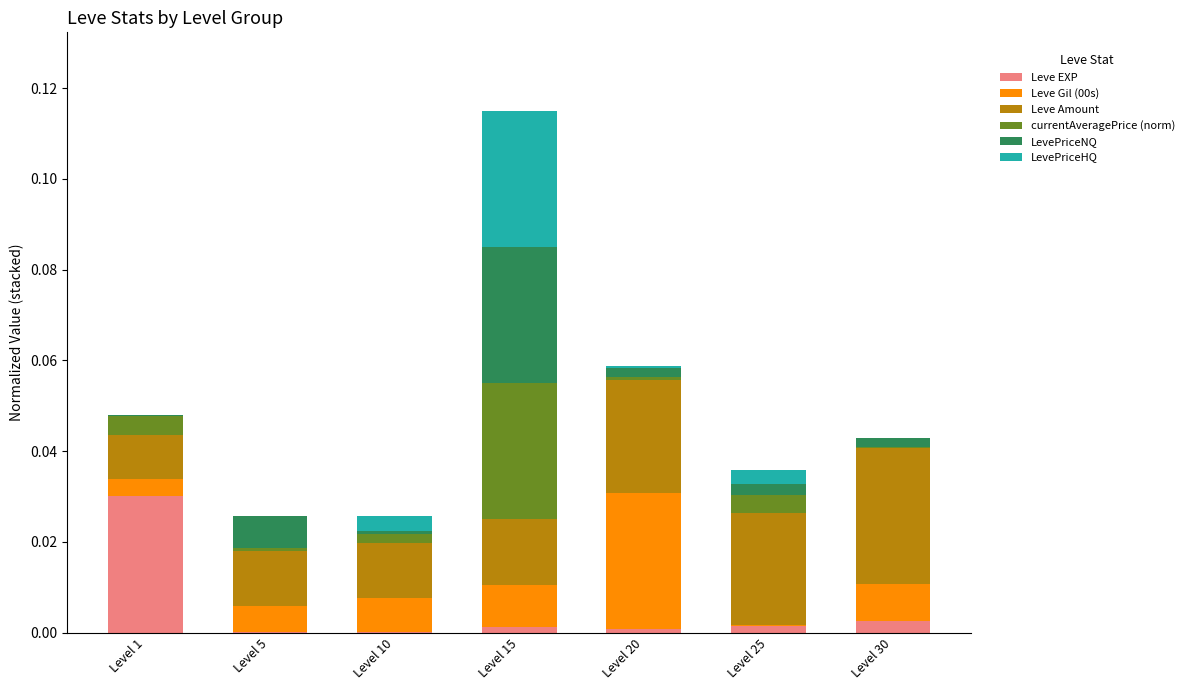

True or false: Leve EXP has a value of 0.0 at Level 15.

True